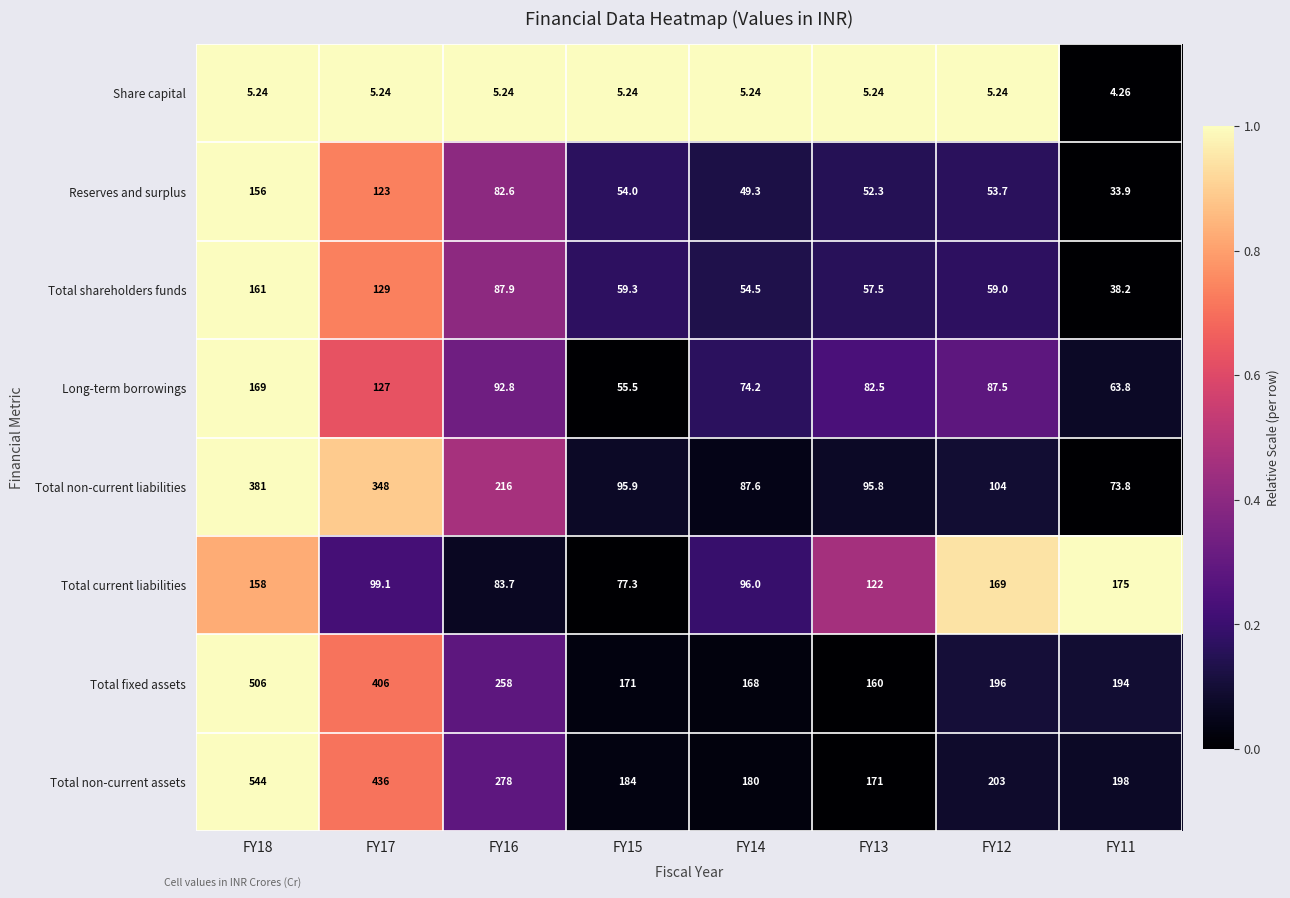

How many values in the Reserves and surplus series are below 54?

4